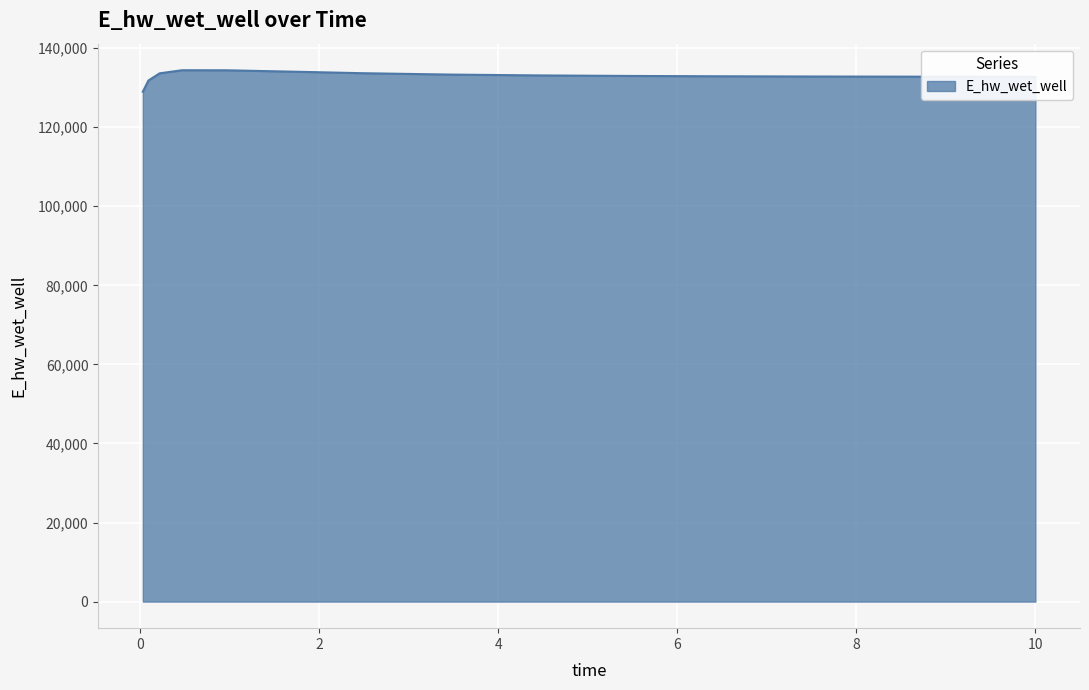

What is the greatest value displayed?

134415.1